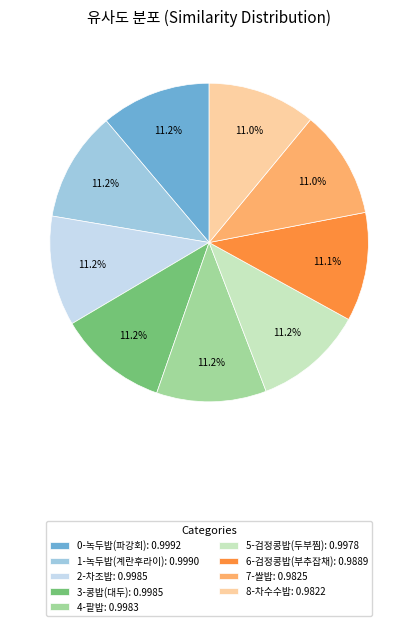

Combined, do 8-차수수밥: 0.9822 and 1-녹두밥(계란후라이): 0.9990 account for over 50%?

No